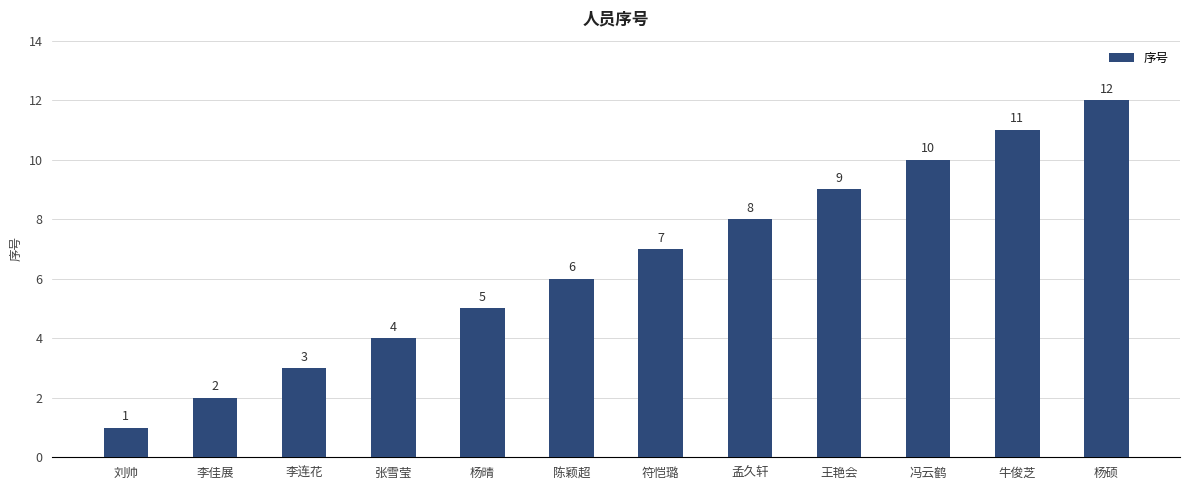

At which category does the chart reach its minimum across all series?

刘帅